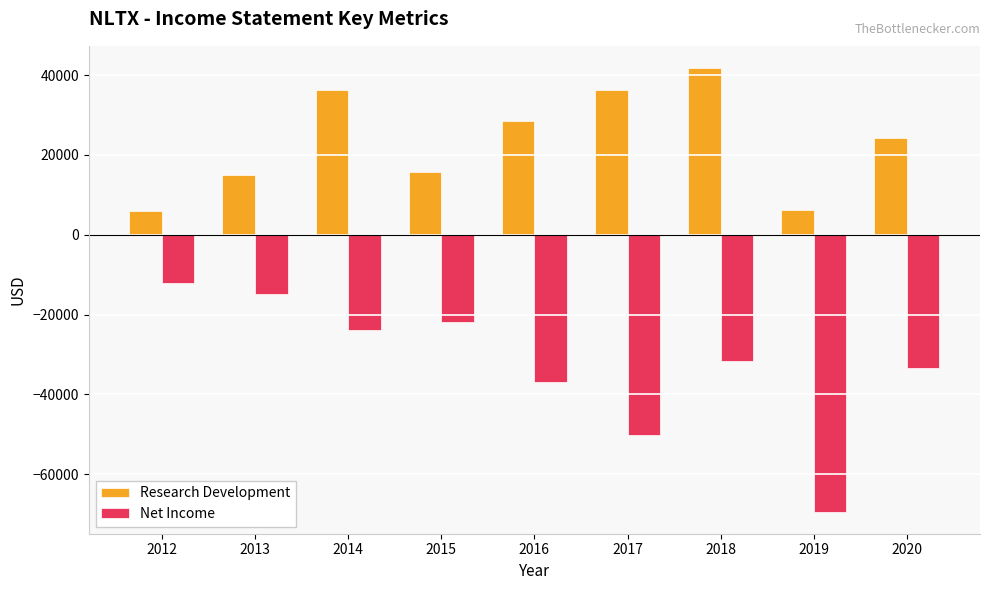

How many data points in Net Income are above -31600?

4